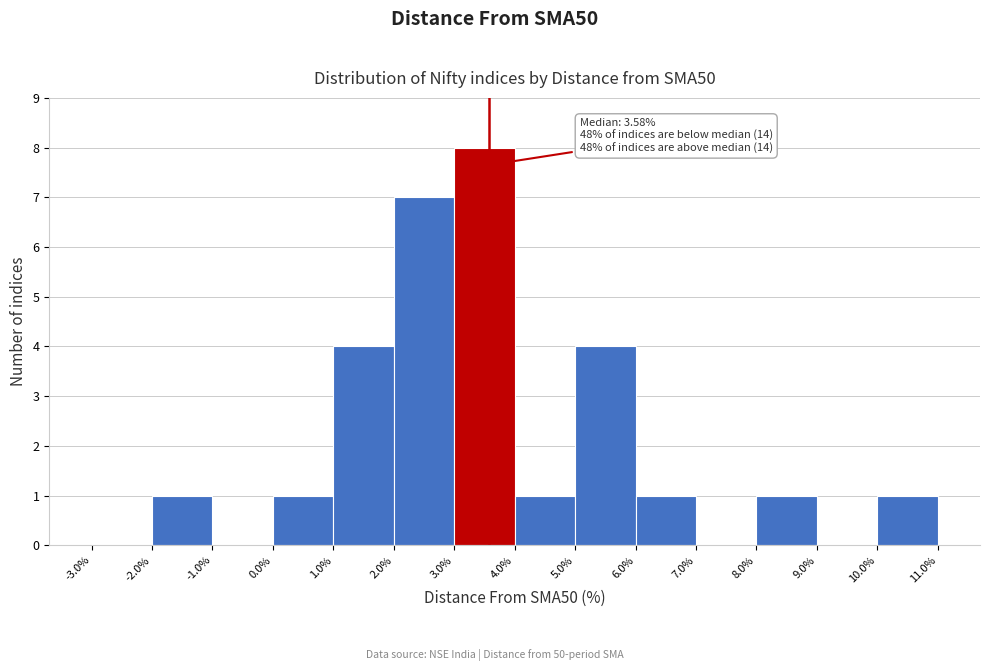

Which range on the x-axis has the tallest bar?

3.0% to 4.0%